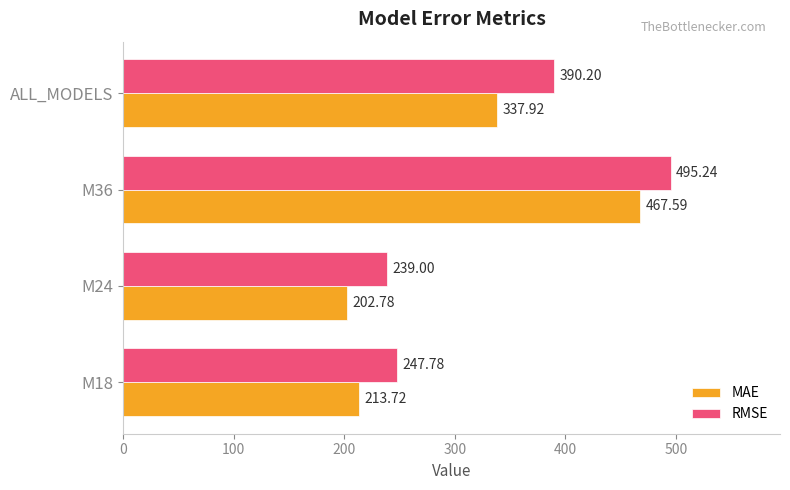

Where is MAE nearest to the value 335?

ALL_MODELS